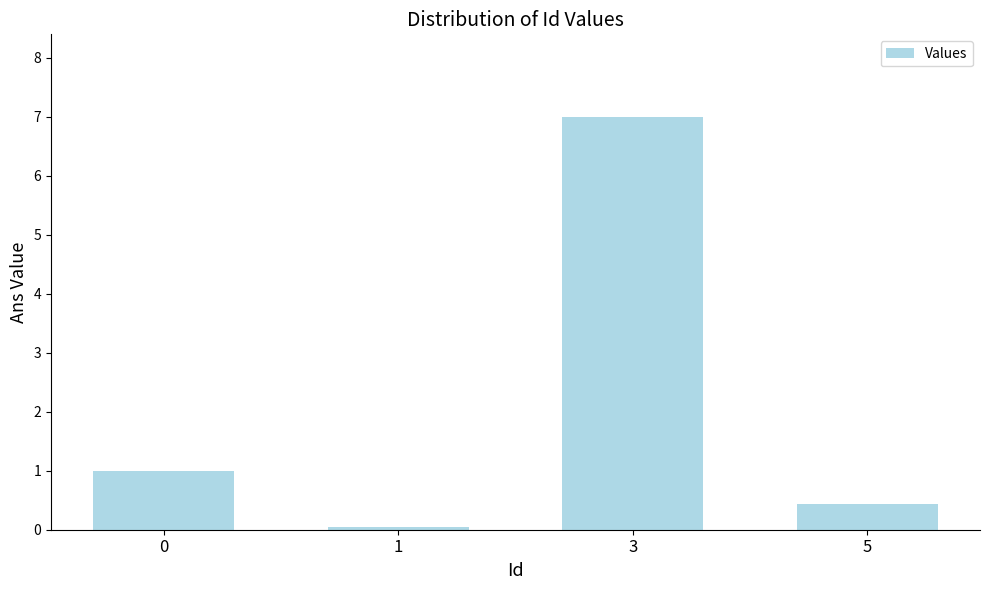

What is the difference between the maximum and second lowest values?

6.6